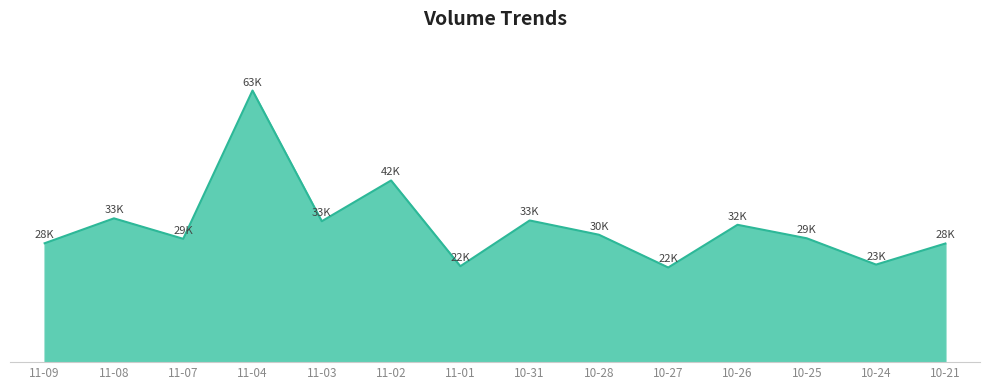

Does the chart display data point markers on the line(s)?

No